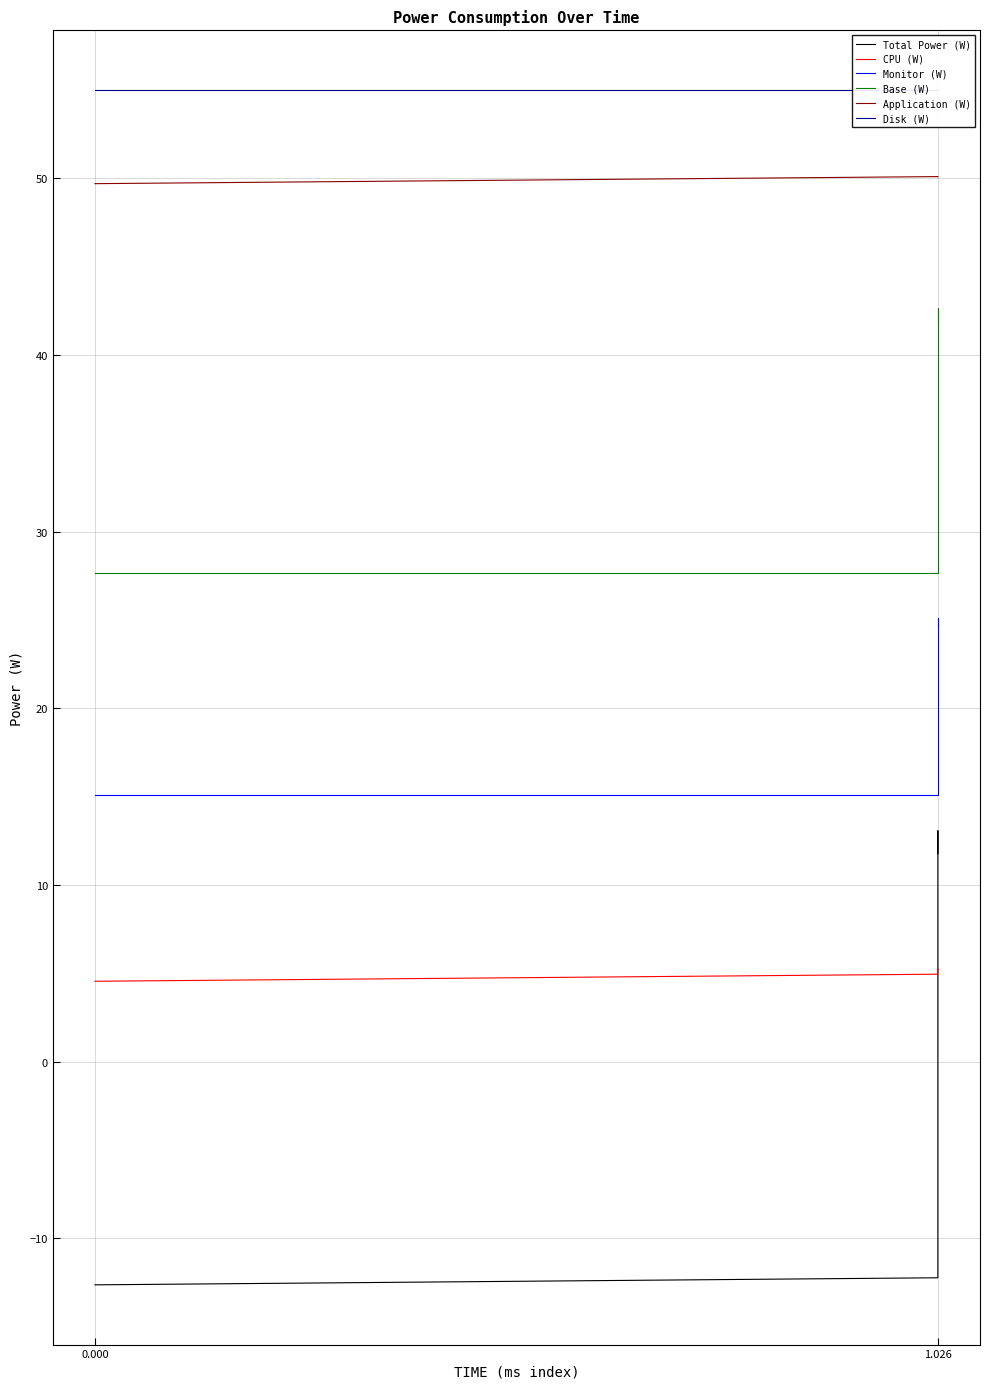

The value of Base (W) at 0.000 is 18.8. True or false?

False